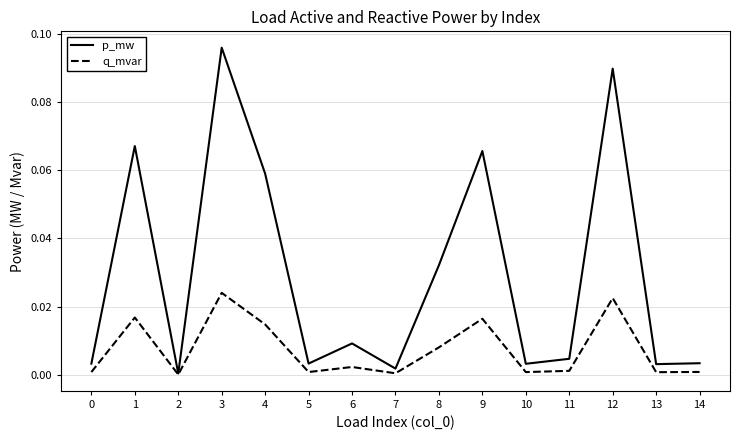

List the series in order of their overall mean, highest first.

p_mw, q_mvar